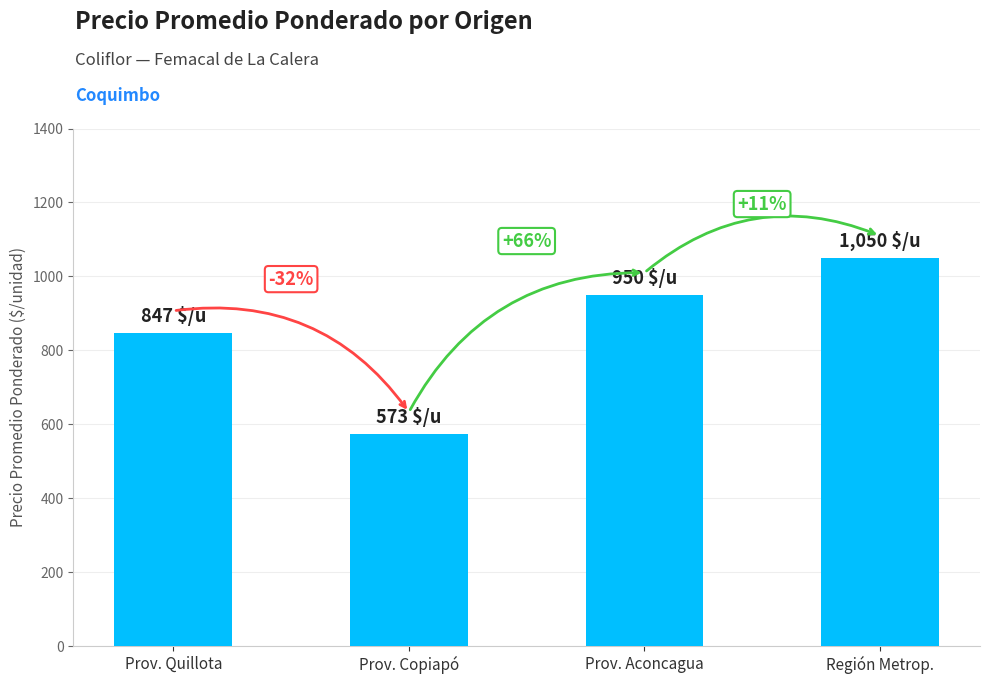

At which label does the data first exceed 950?

Región Metrop.